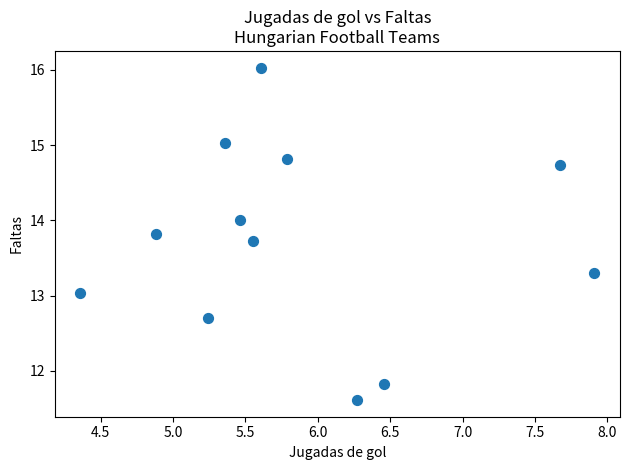

What is the average X value?

5.9